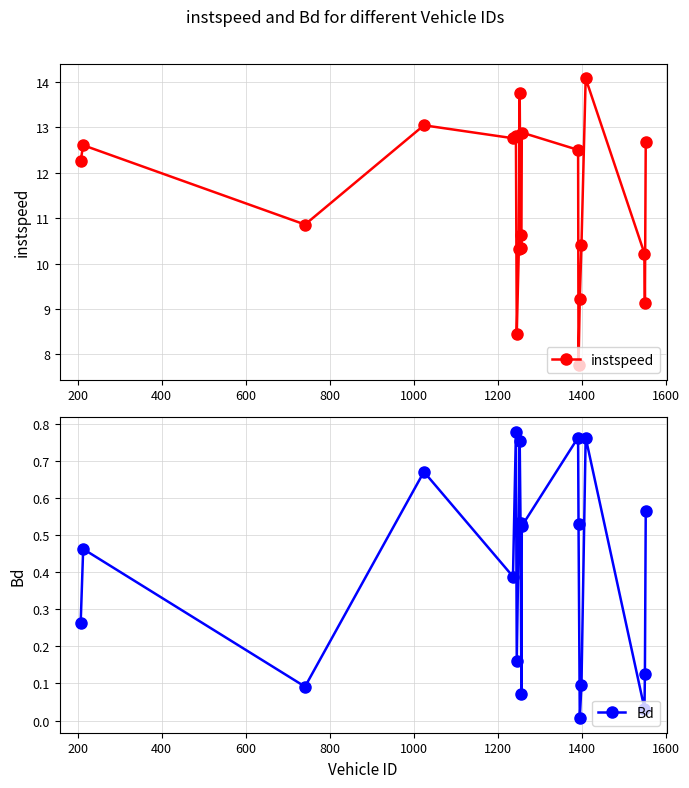

True or false: instspeed has more than 1 points higher than both neighbors.

True